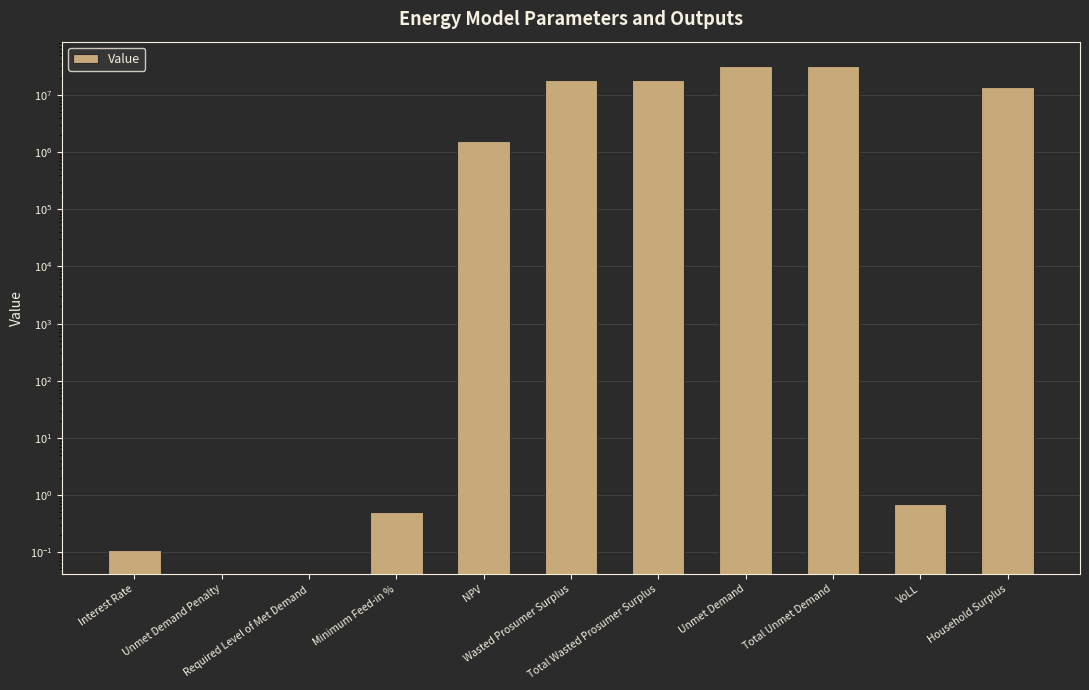

True or false: the data shows 20850457.8 at Total Unmet Demand.

False